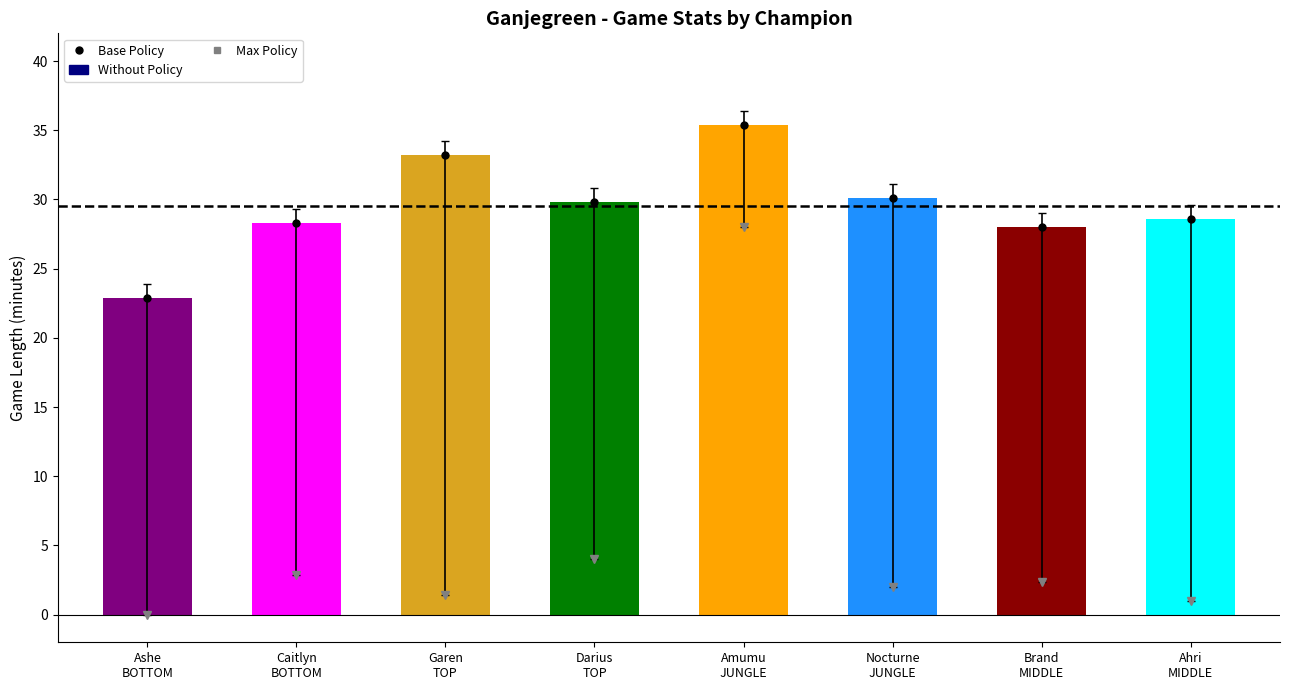

Count the number of categories in the chart.

8